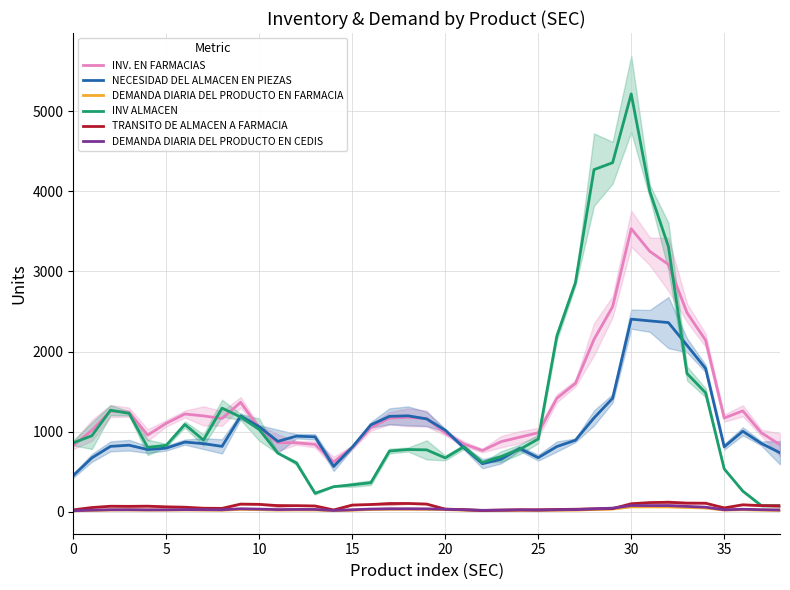

What is the label of the 14th point from the right?

25